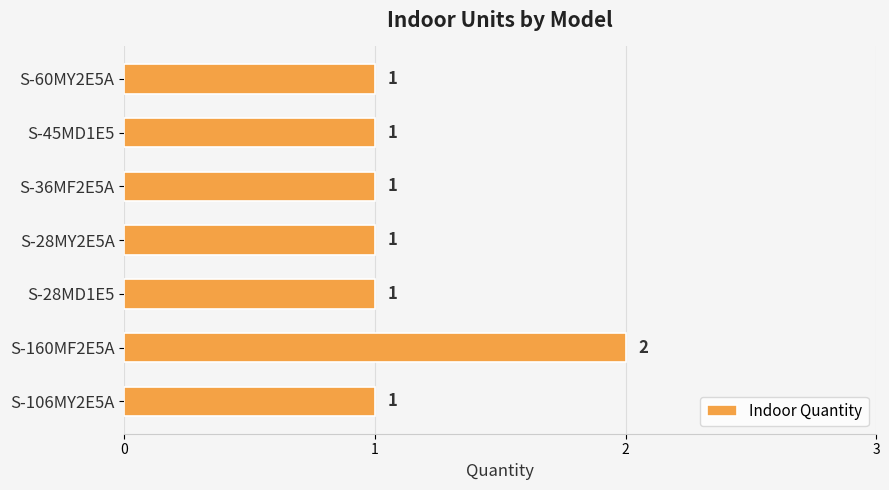

Reading bottom to top, what are all the values shown in this chart?

S-106MY2E5A=1	S-160MF2E5A=2	S-28MD1E5=1	S-28MY2E5A=1	S-36MF2E5A=1	S-45MD1E5=1	S-60MY2E5A=1